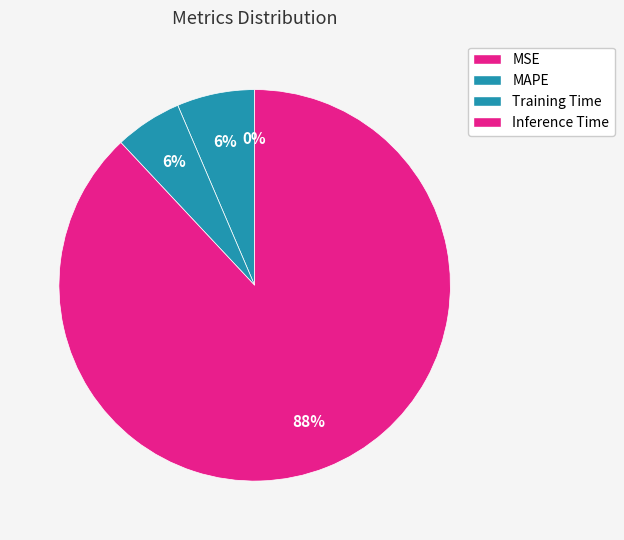

Is it true that Training Time is 6% of the pie?

True